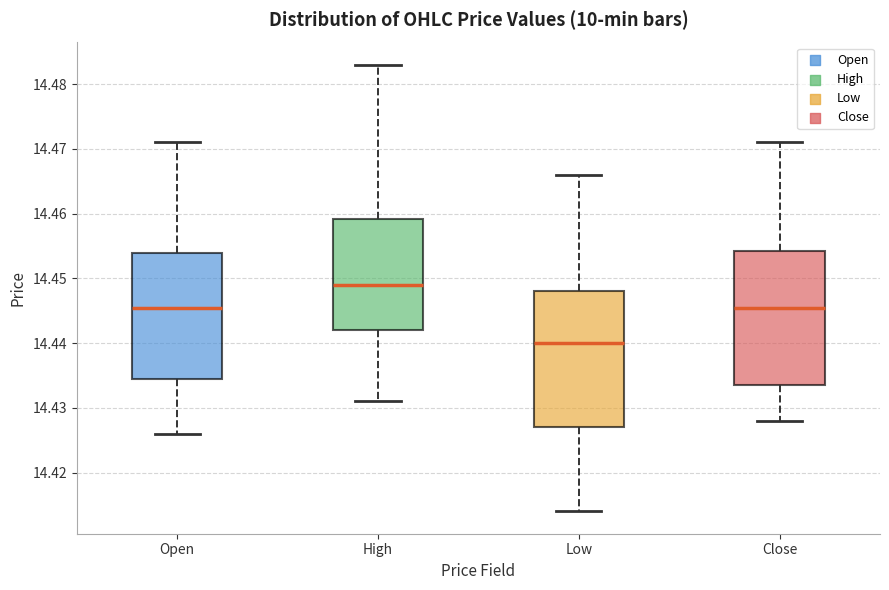

Which box has the highest median line?

High